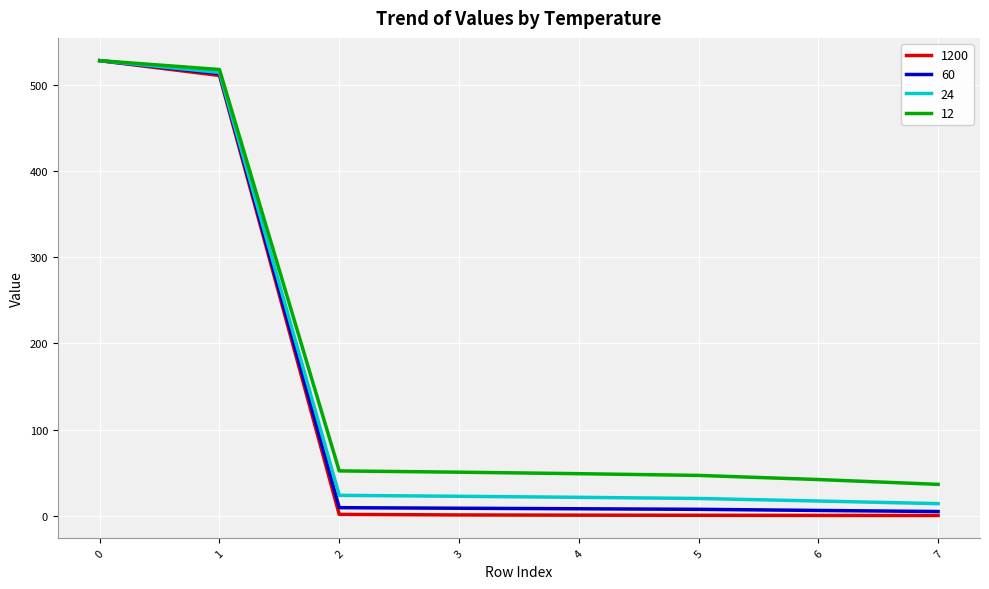

Which series has the largest range (max minus min)?

1200